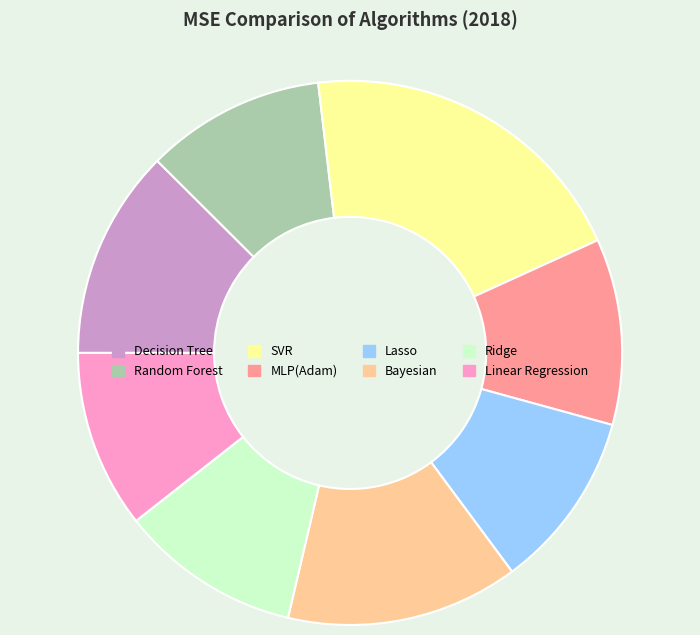

Which slice is the largest?

SVR